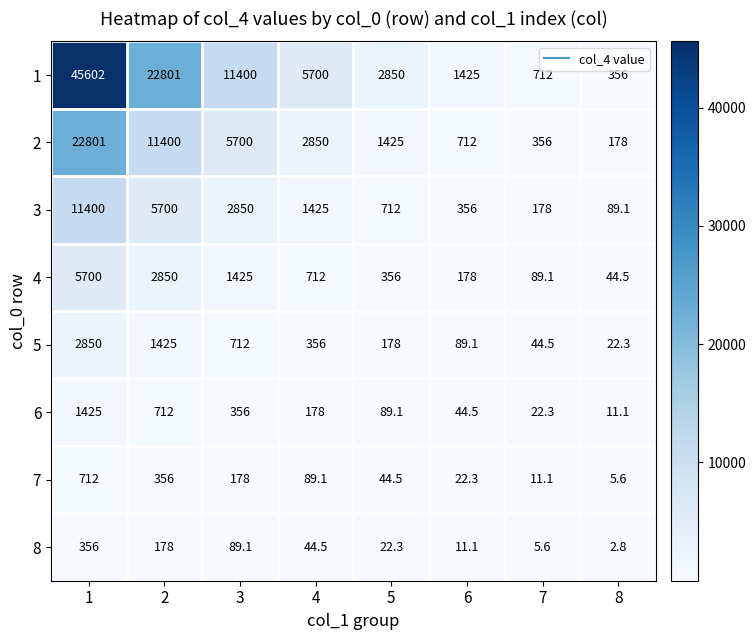

What is the highest value of the 3 series?

11400.0